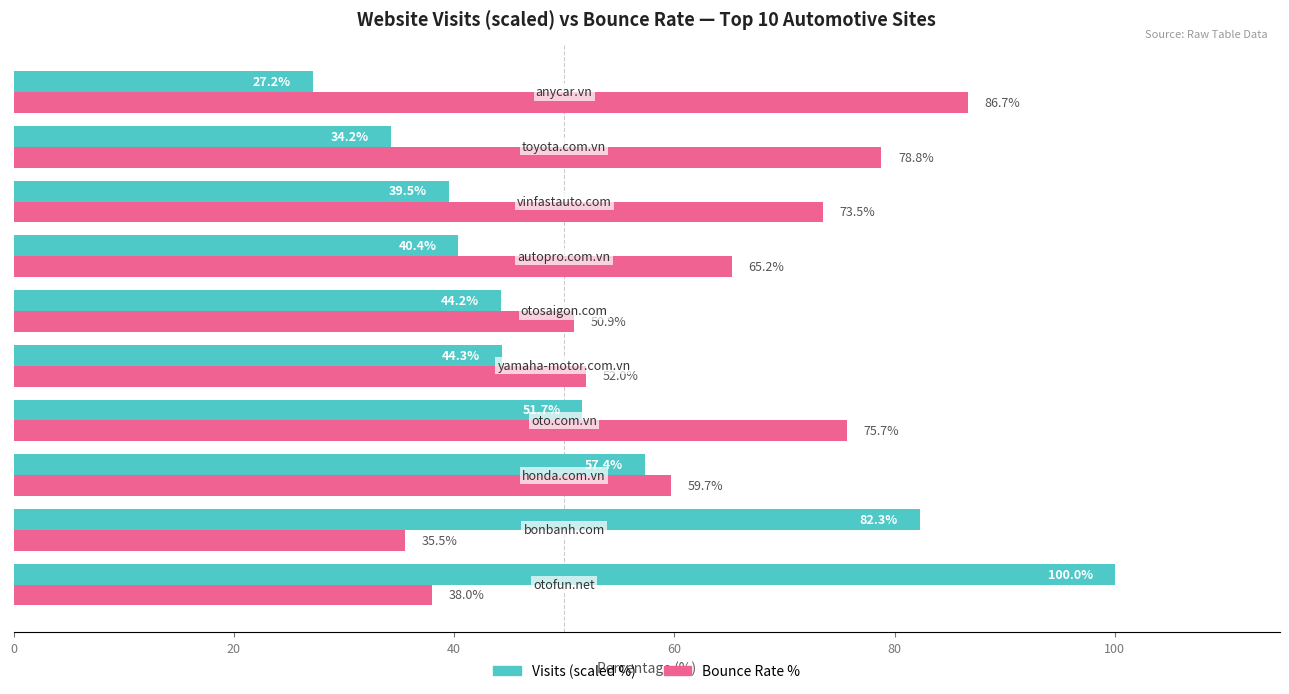

Which series has the largest total across all categories?

Bounce Rate %